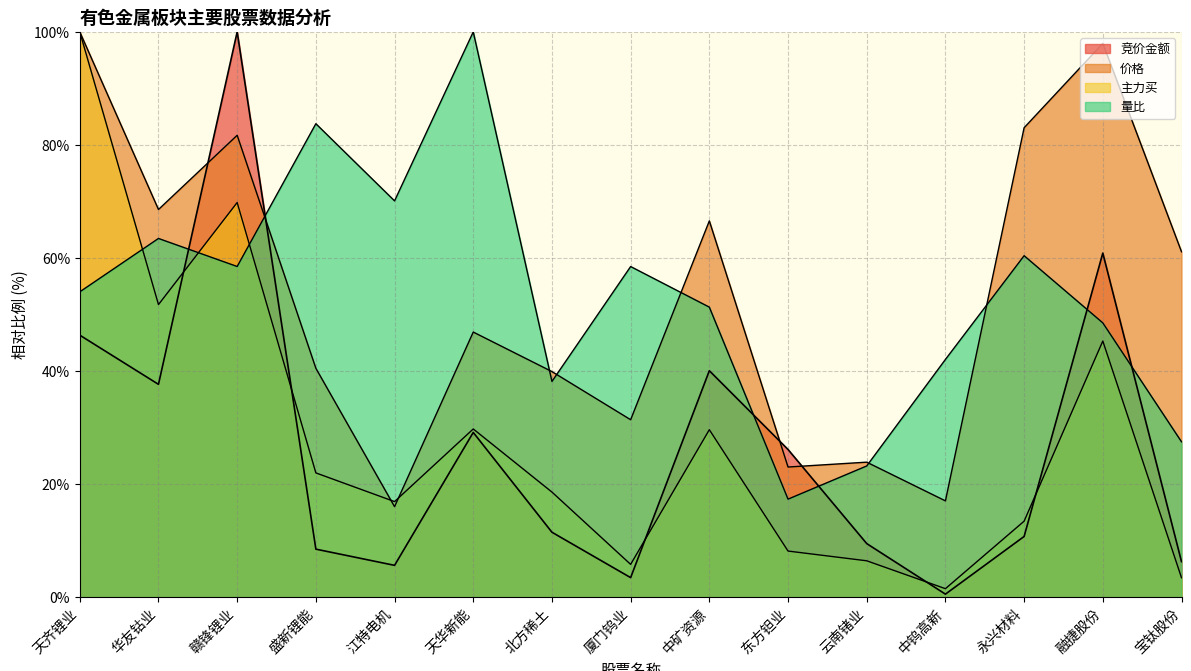

Which series has the largest total across all categories?

价格